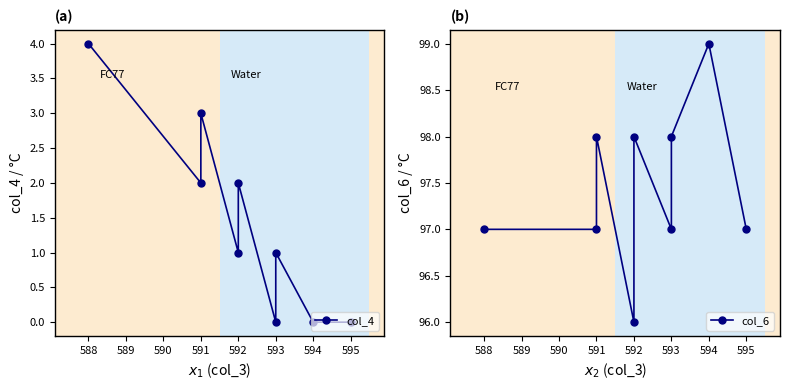

How many data points in col_6 are less than 97?

1